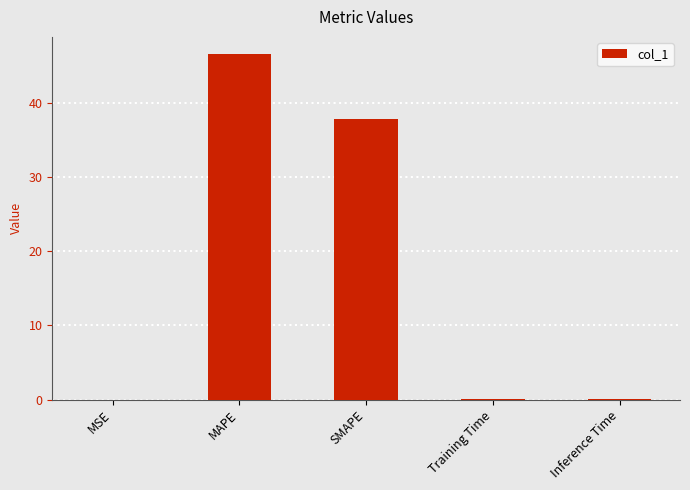

What is the maximum value shown in the chart?

46.6